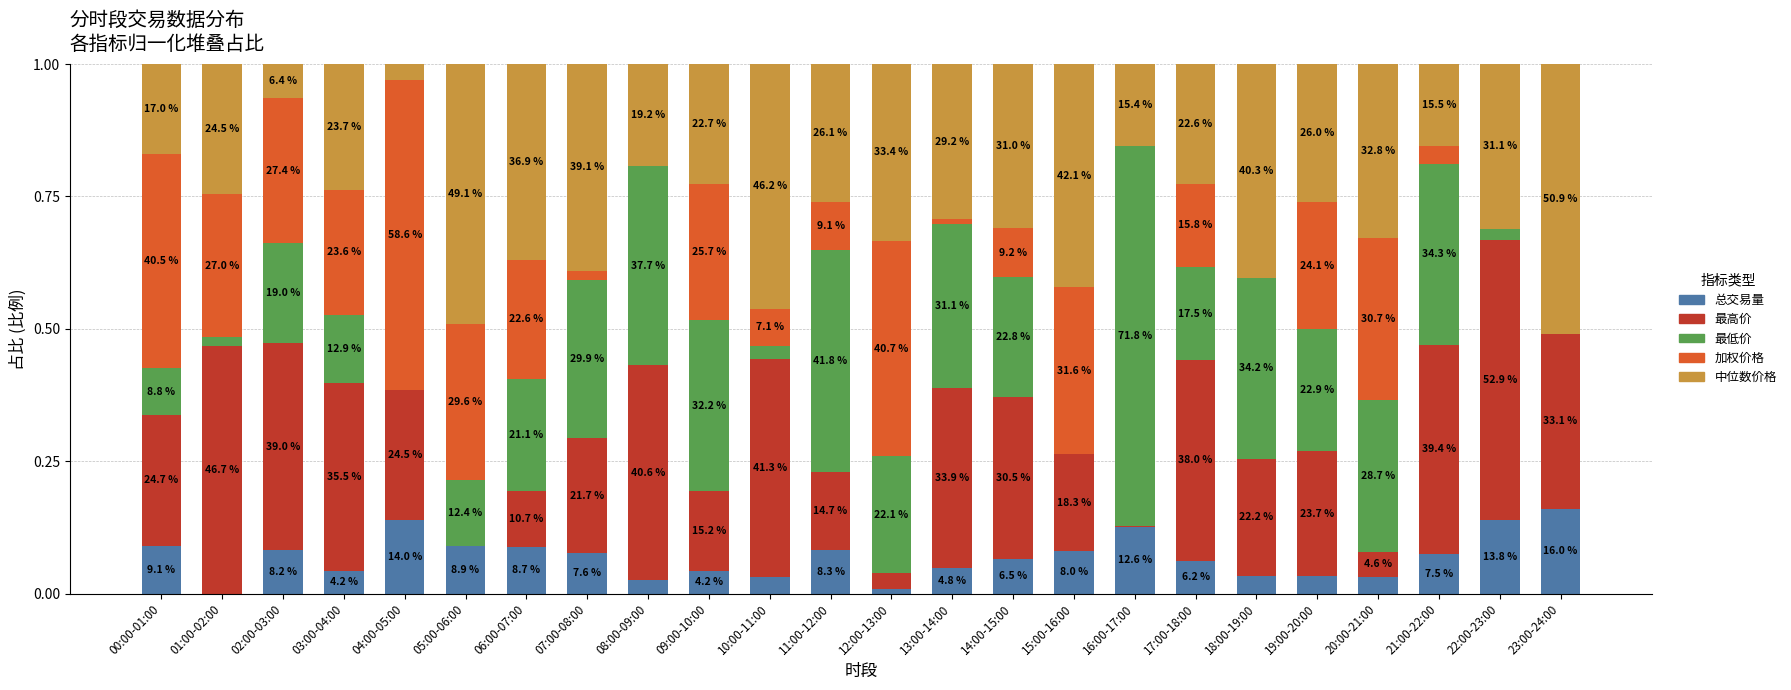

Read the 加权价格 value at 06:00-07:00.

0.2